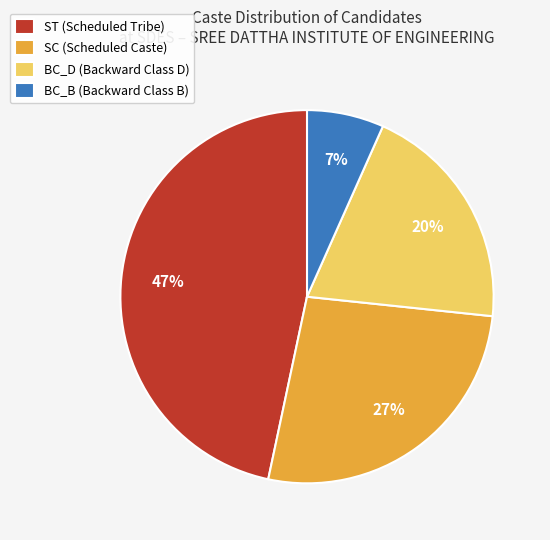

Approximately how many times larger is the value at BC_B (Backward Class B) compared to SC (Scheduled Caste)?

0.3